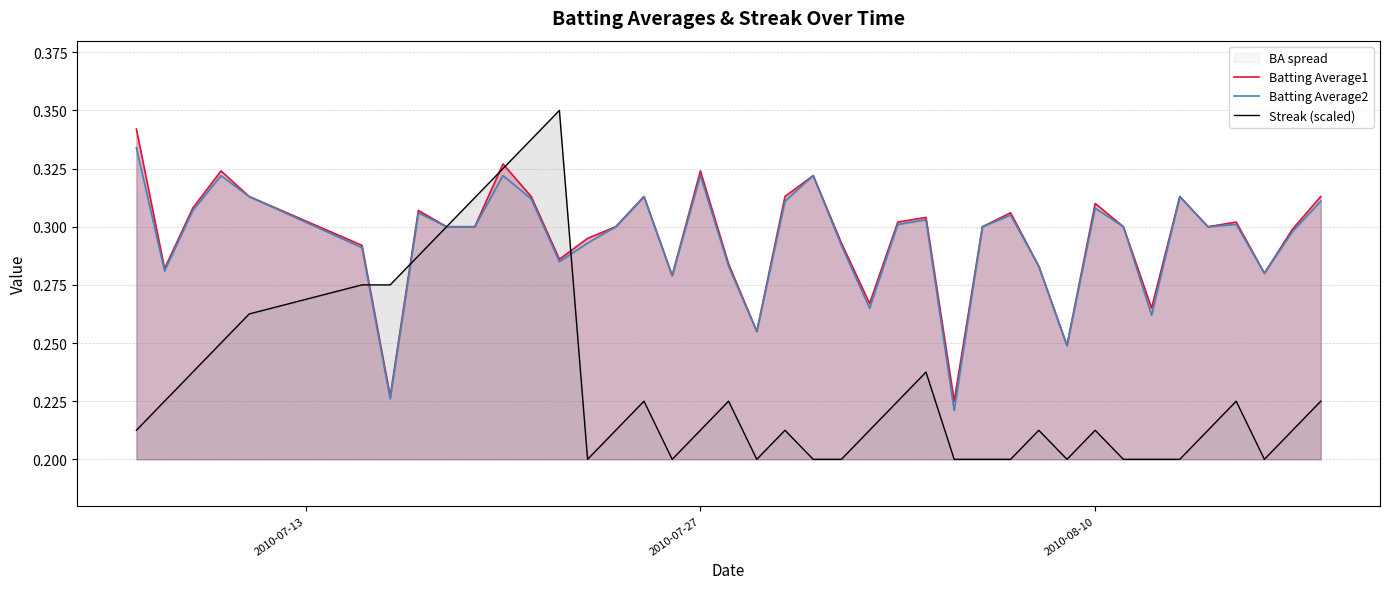

What is the average value of the Streak (scaled) series?

0.2